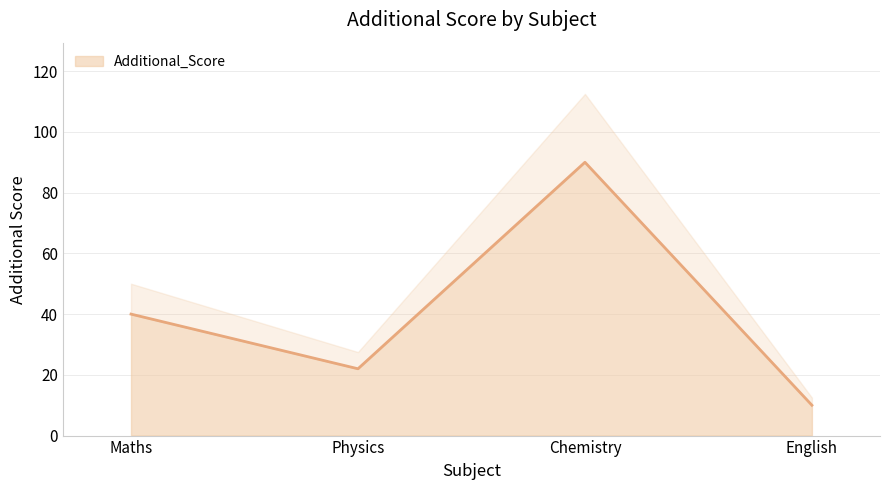

How many points are higher than both their immediate neighbors (excluding endpoints)?

1